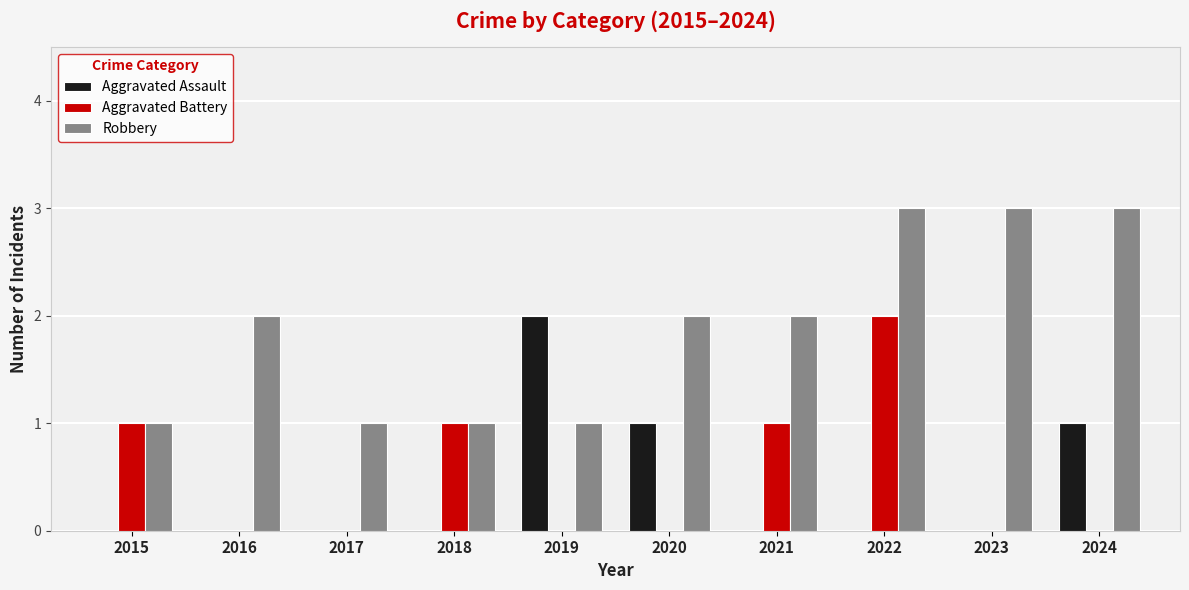

Which series changed the most between 2018 and 2022?

Robbery